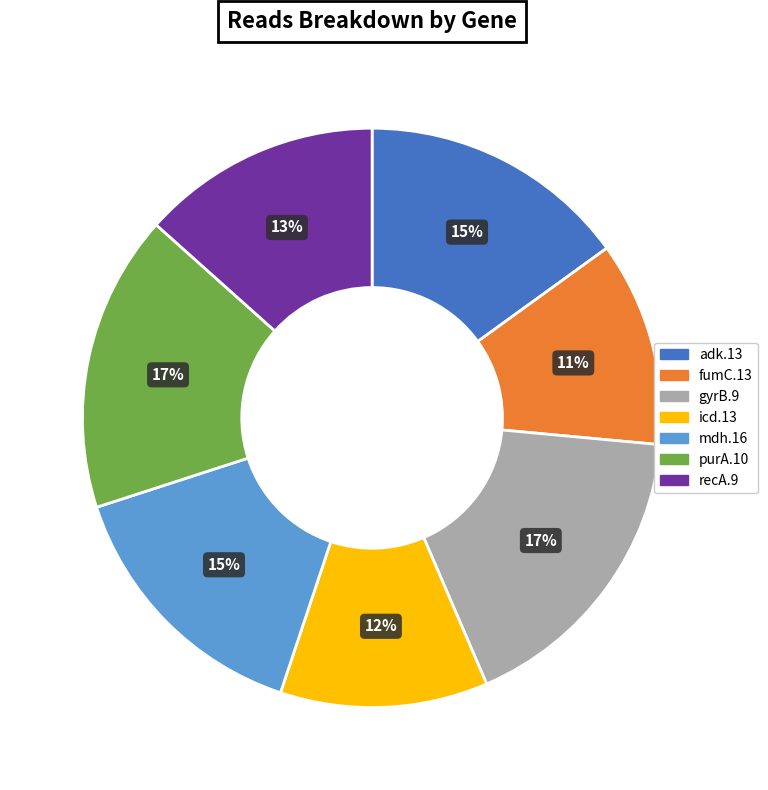

Approximately how many times larger is the value at adk.13 compared to mdh.16?

1.0